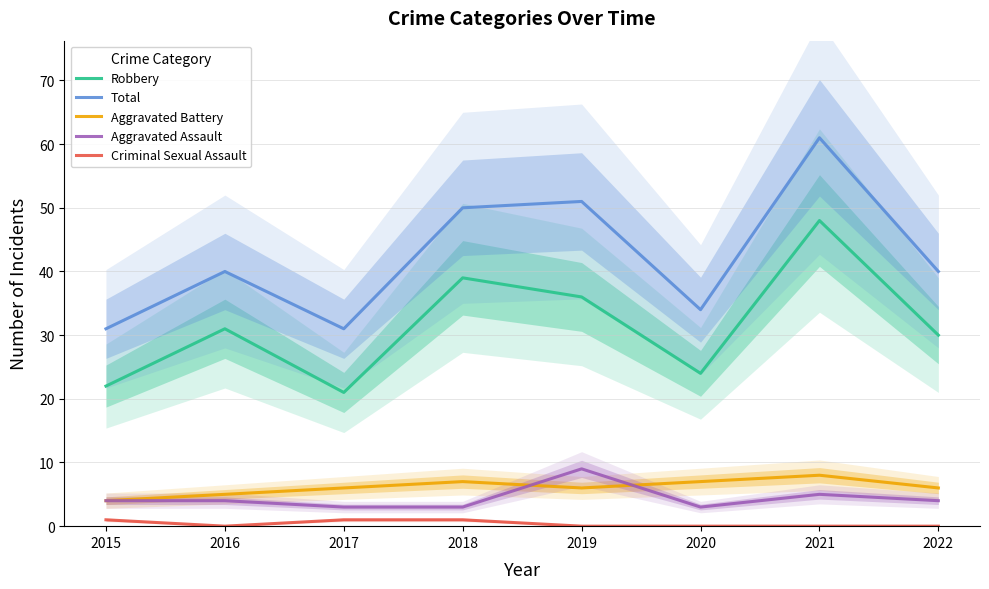

How many Aggravated Battery values are between 6 and 7?

5